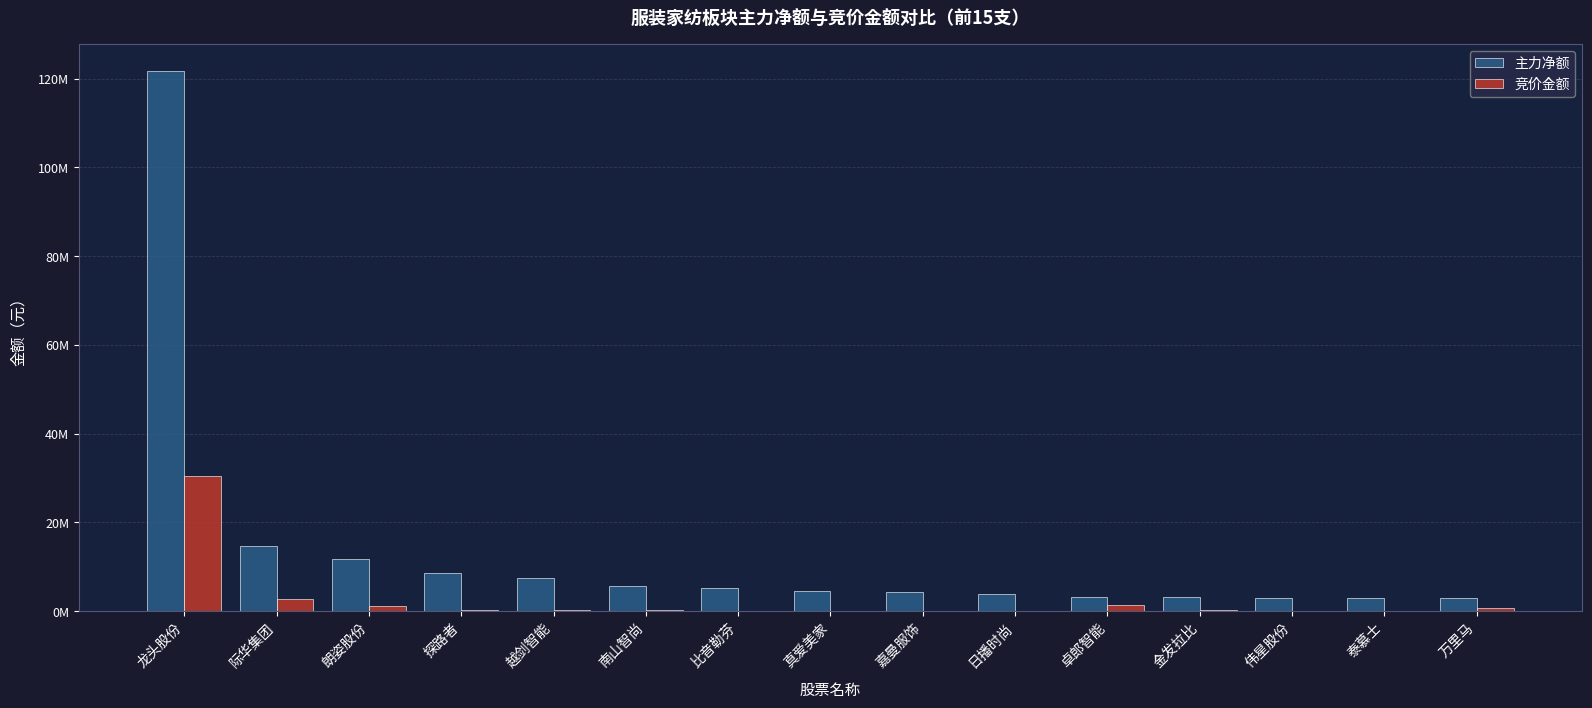

True or false: 竞价金额 has a value of 15621860 at 龙头股份.

False